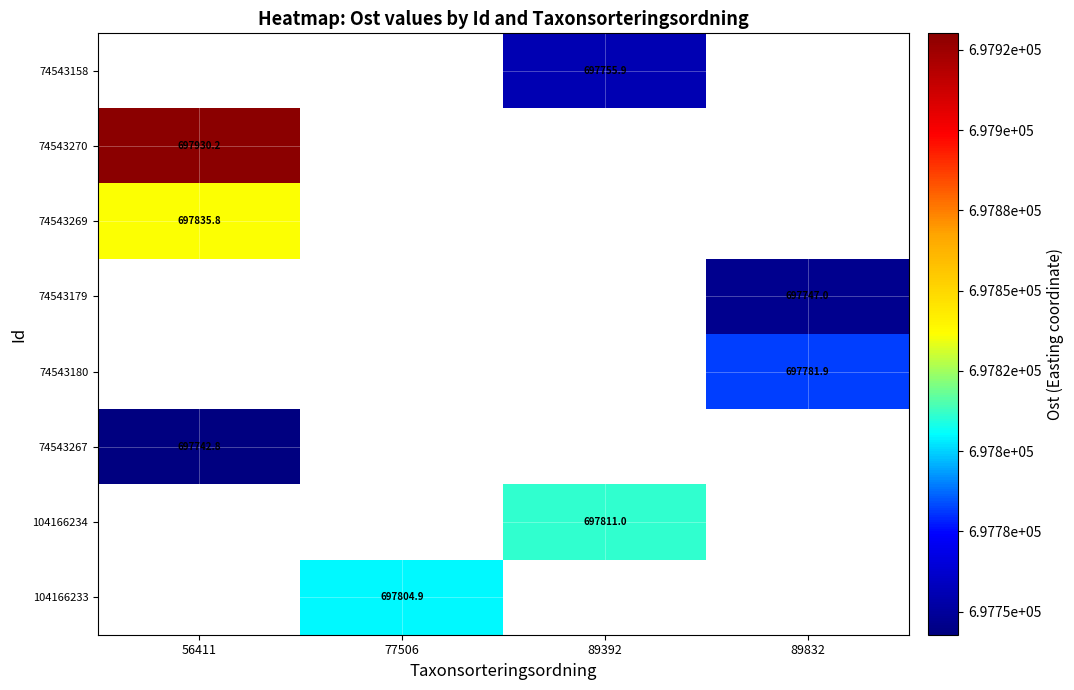

How many values in 104166233 are above zero?

1